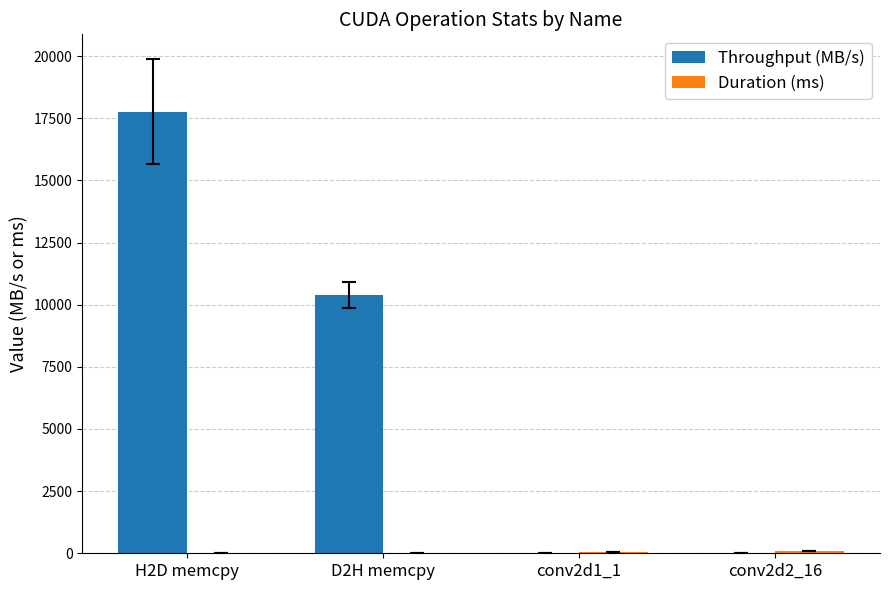

The value of Throughput (MB/s) at conv2d2_16 is -5576.9. True or false?

False